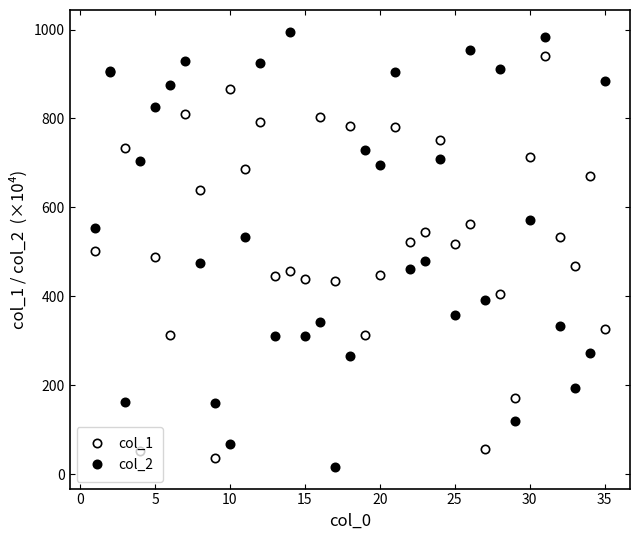

Is this an area chart (filled region under the line)?

No